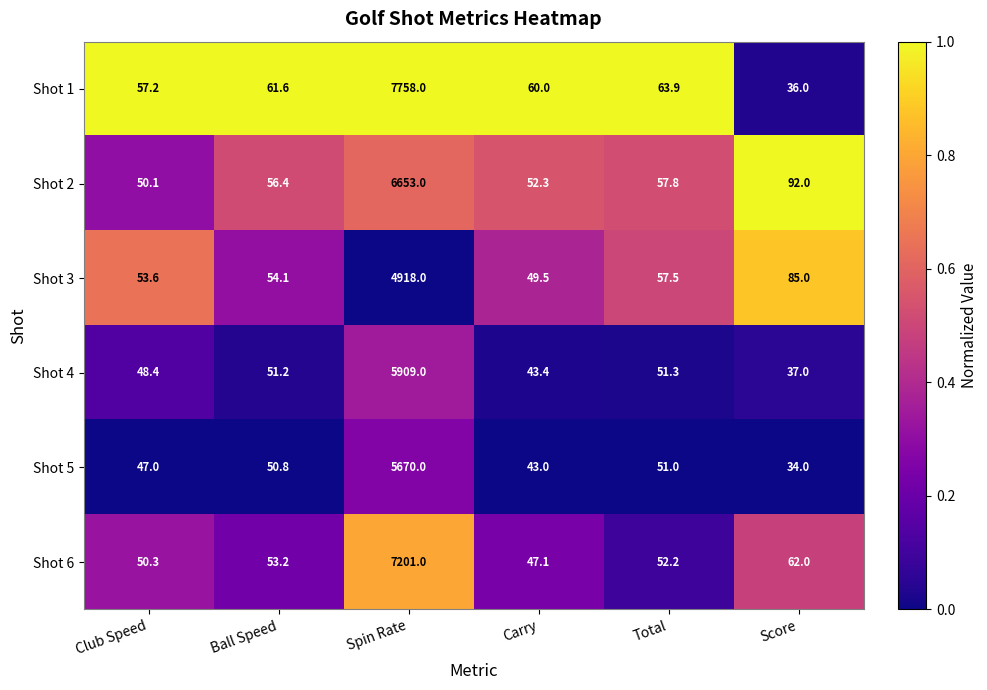

What is the difference between the Shot 1 values at Club Speed and Score?

21.2